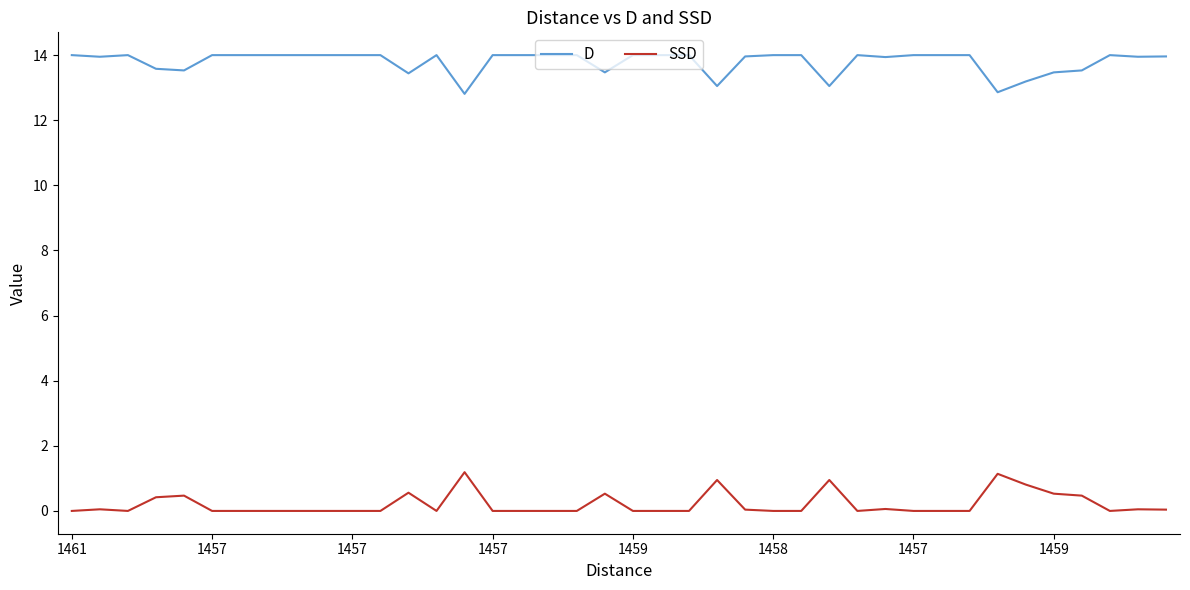

What is the difference between the maximum and minimum values in the SSD series?

1.2